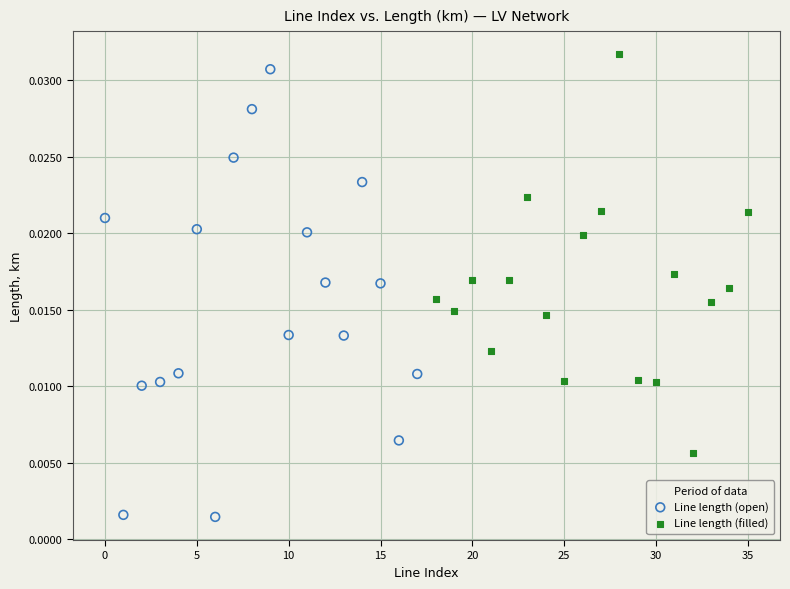

What are all the series names shown in the legend?

Line length (open), Line length (filled)